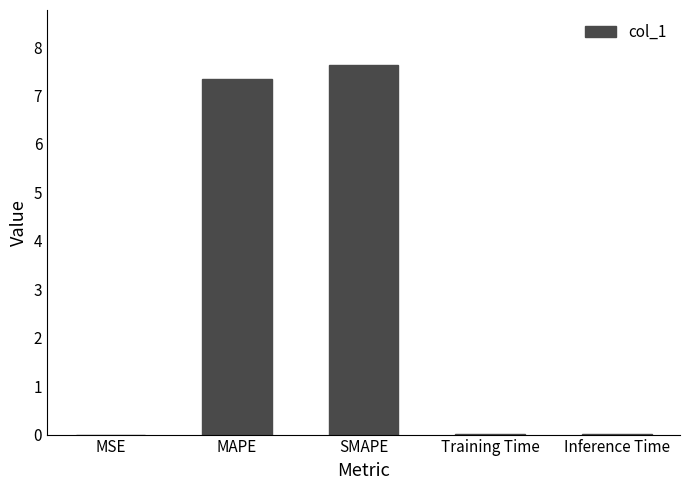

The value at MSE is 0.0. True or false?

True